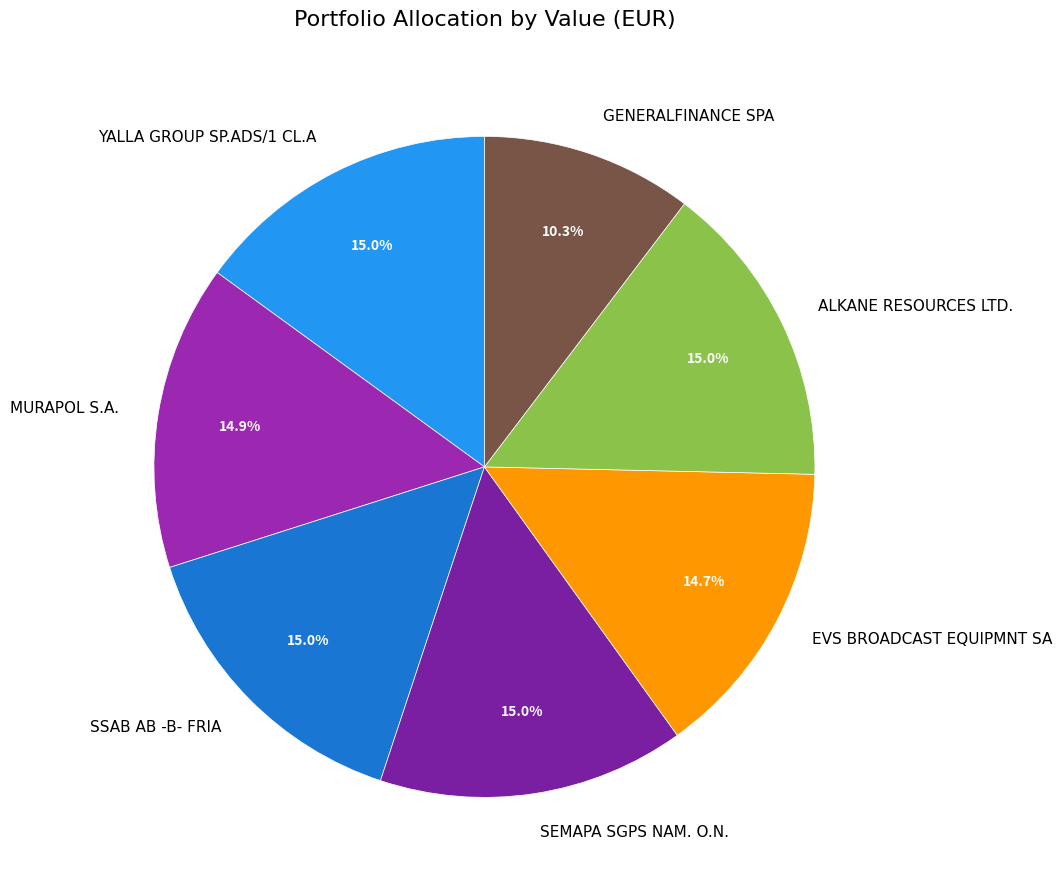

Does any single category account for the majority?

No